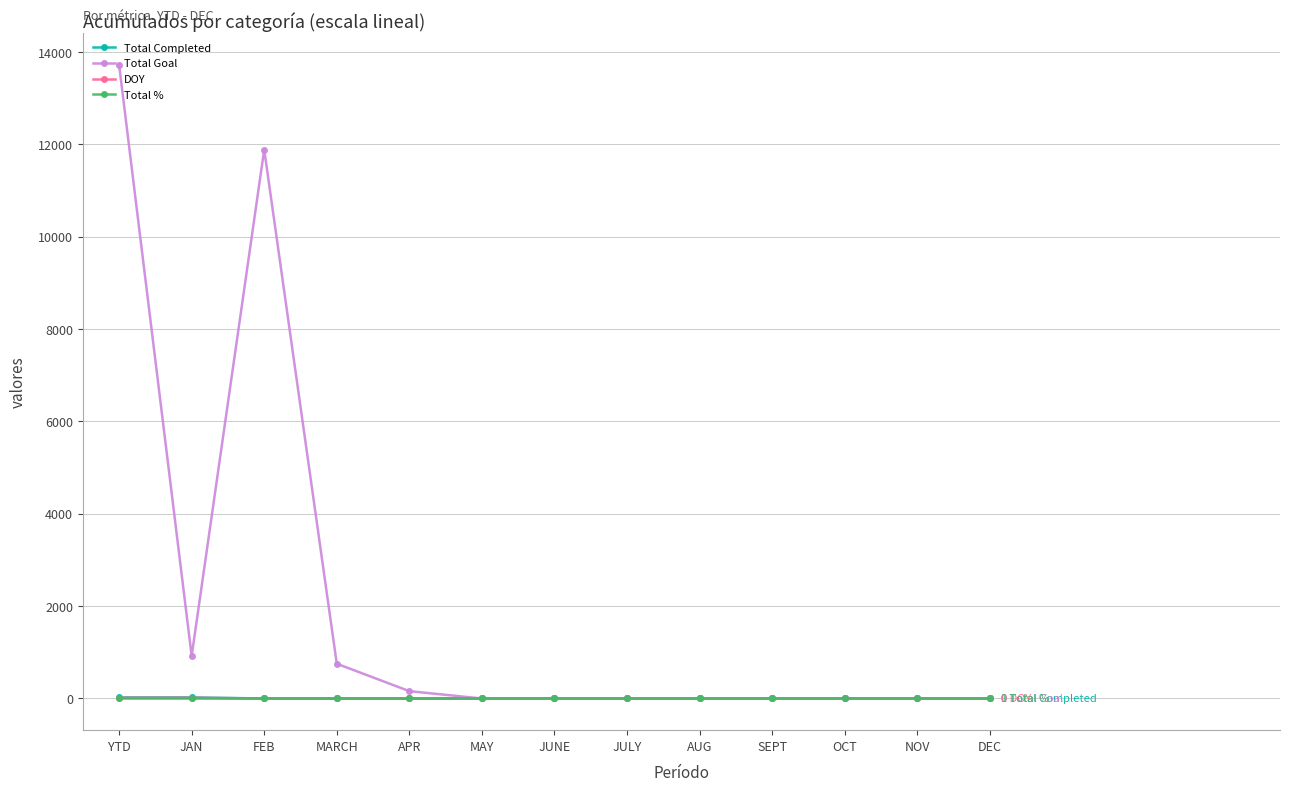

Which series has the widest spread of values?

Total Goal